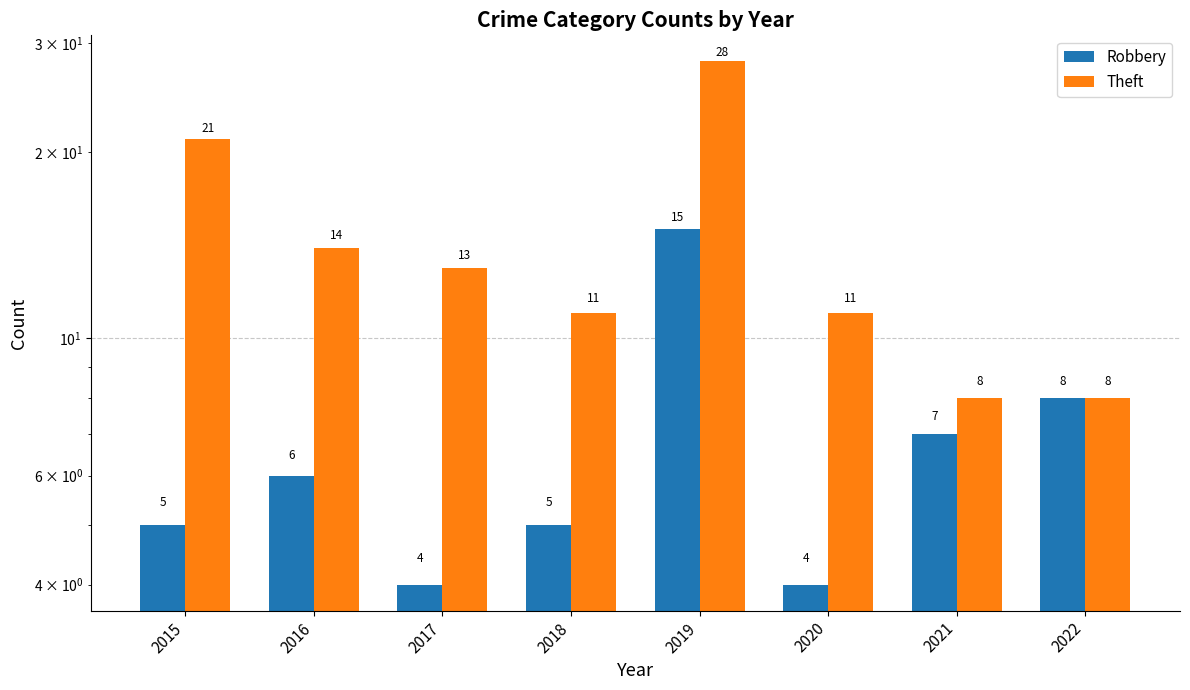

Is it true that Robbery equals 8 at 2022?

True